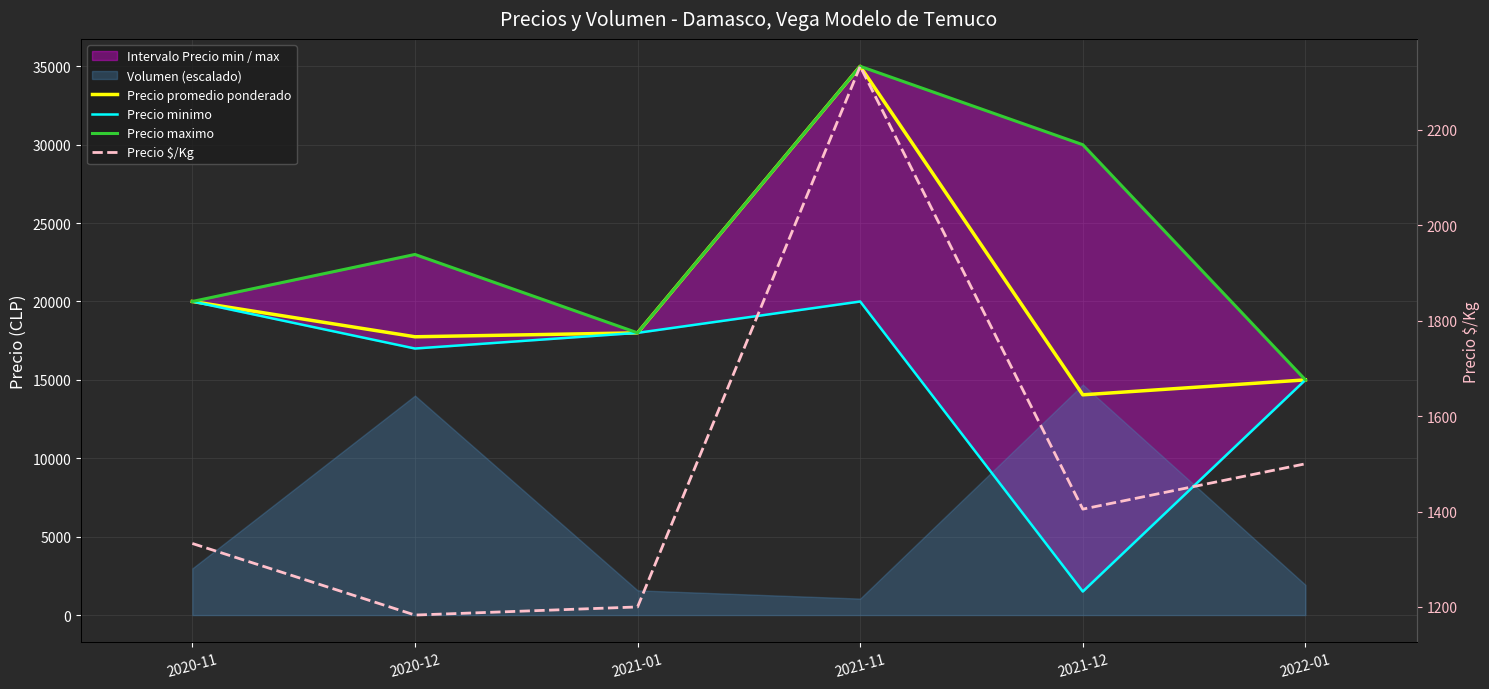

What is the label of the 1st point from the left?

2020-11